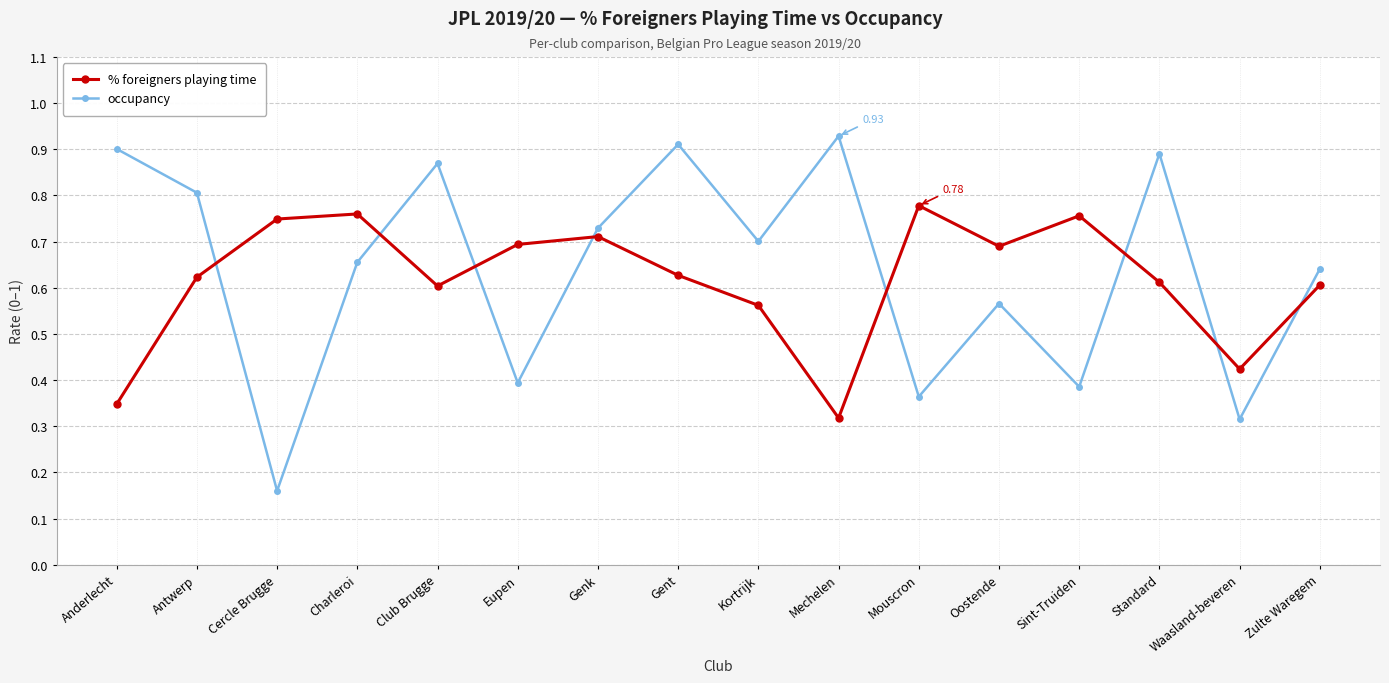

Count the % foreigners playing time values in the range 0 to 1.

16